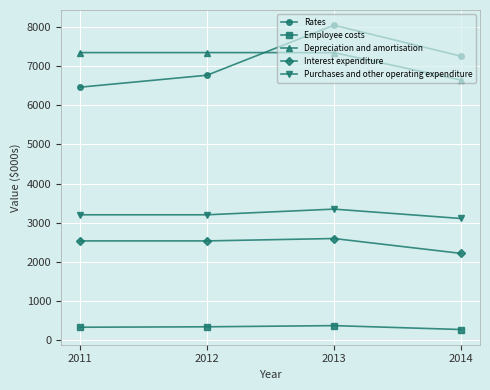

How many values in the Employee costs series are below 347?

2